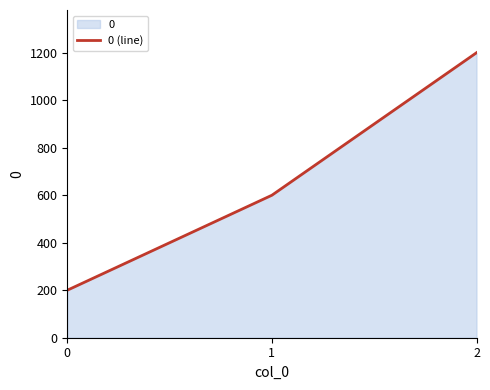

Approximately how many times larger is the value at 0 compared to 1?

0.3